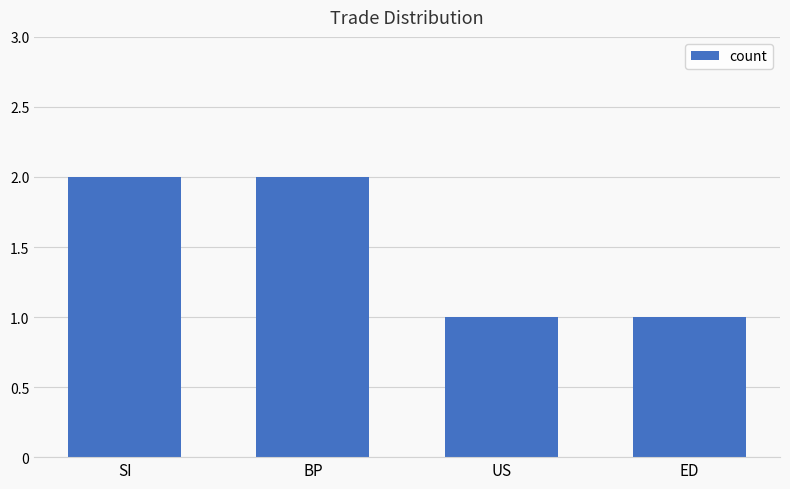

What is the value of the 3rd bar from the left?

1